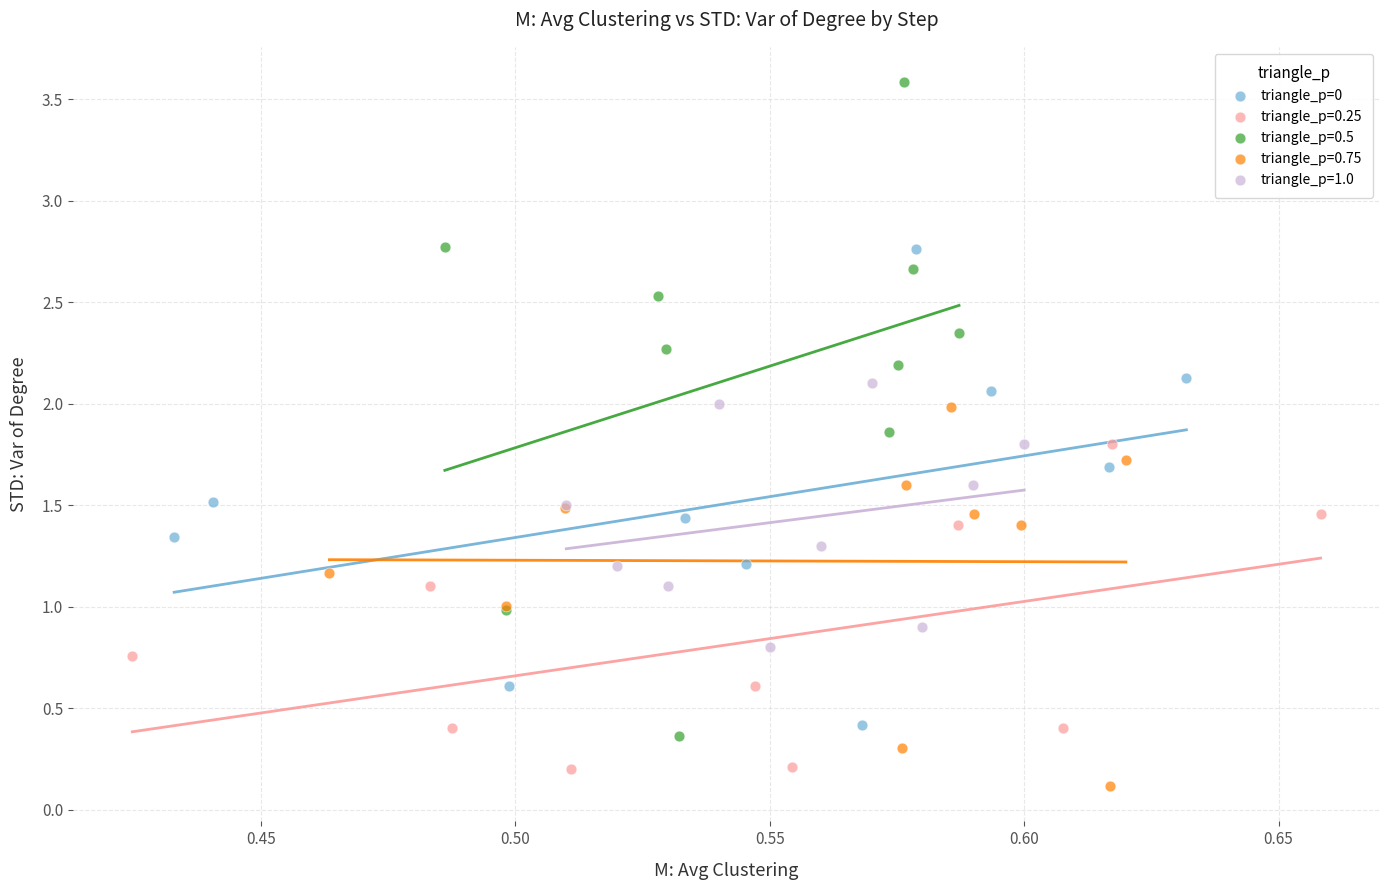

Which series has the largest Y range (max minus min)?

triangle_p=0.5